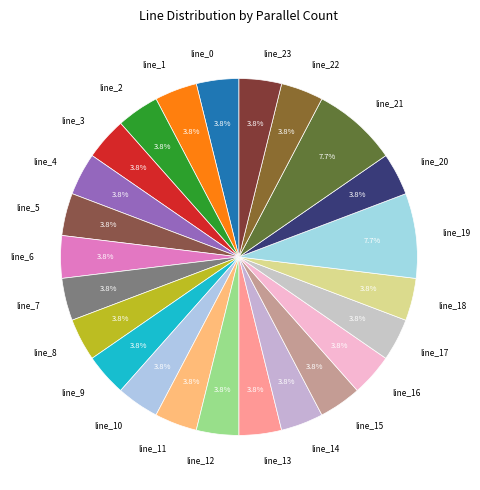

What percentage is the line_17 slice, to the nearest percent?

4%